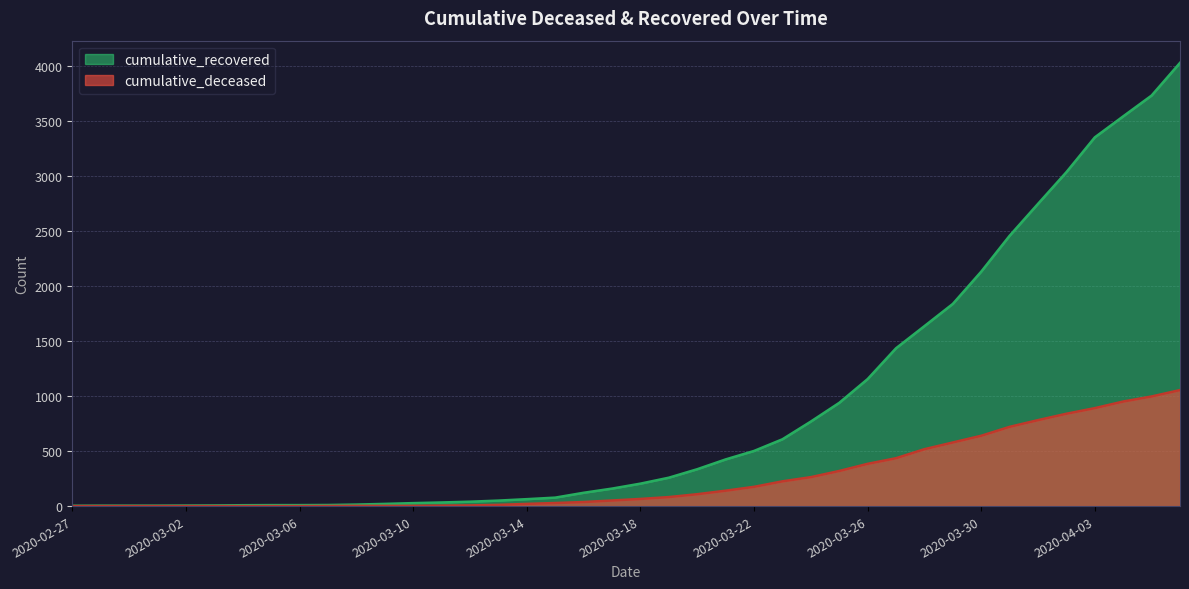

Is it true that cumulative_deceased equals -551 at 2020-02-27?

False